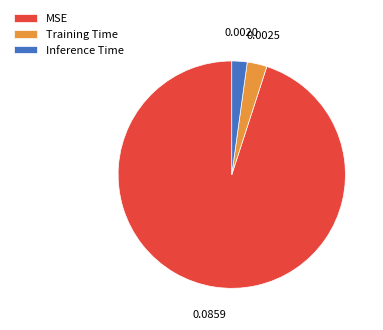

Count the number of slices in the pie.

3